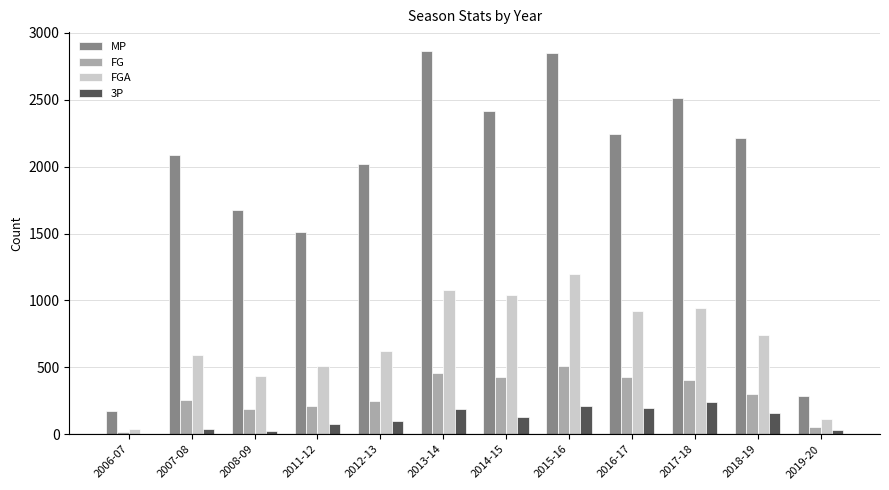

What is the sum of all MP values?

22856